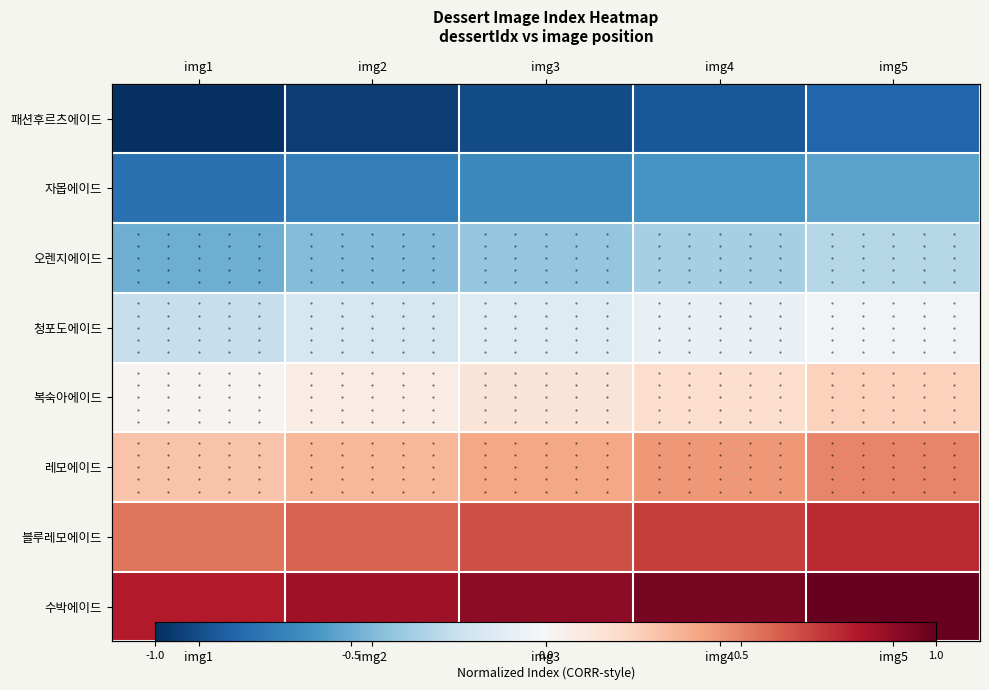

At img1, list the series in order from smallest to largest.

패션후르츠에이드, 자몹에이드, 오렌지에이드, 청포도에이드, 복숙아에이드, 레모에이드, 블루레모에이드, 수박에이드